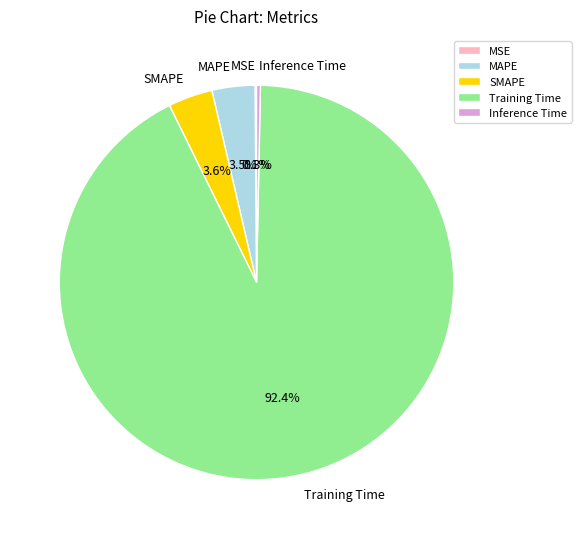

Is it true that Training Time is 82% of the pie?

False